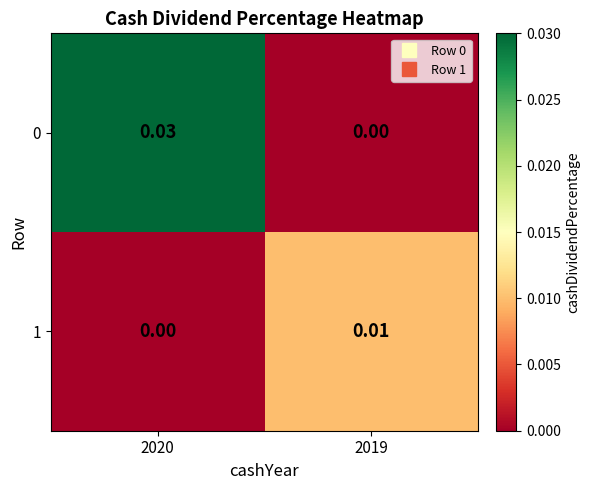

Is the value of 0 at 2020 greater than the value of 1 at 2020?

Yes